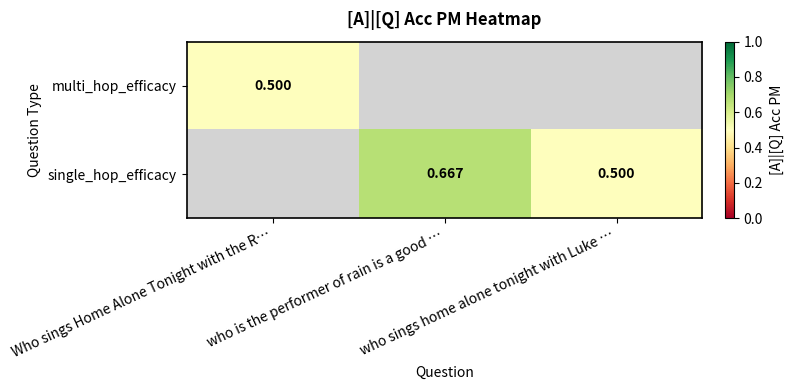

How many single_hop_efficacy values are between 0 and 1?

2